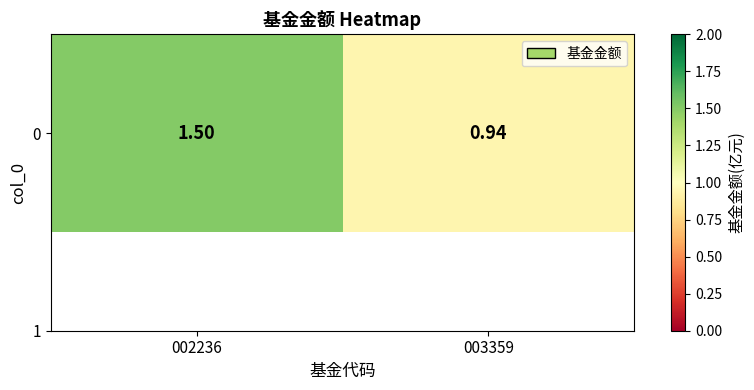

The chart shows a value of 1.5 at 003359. True or false?

False